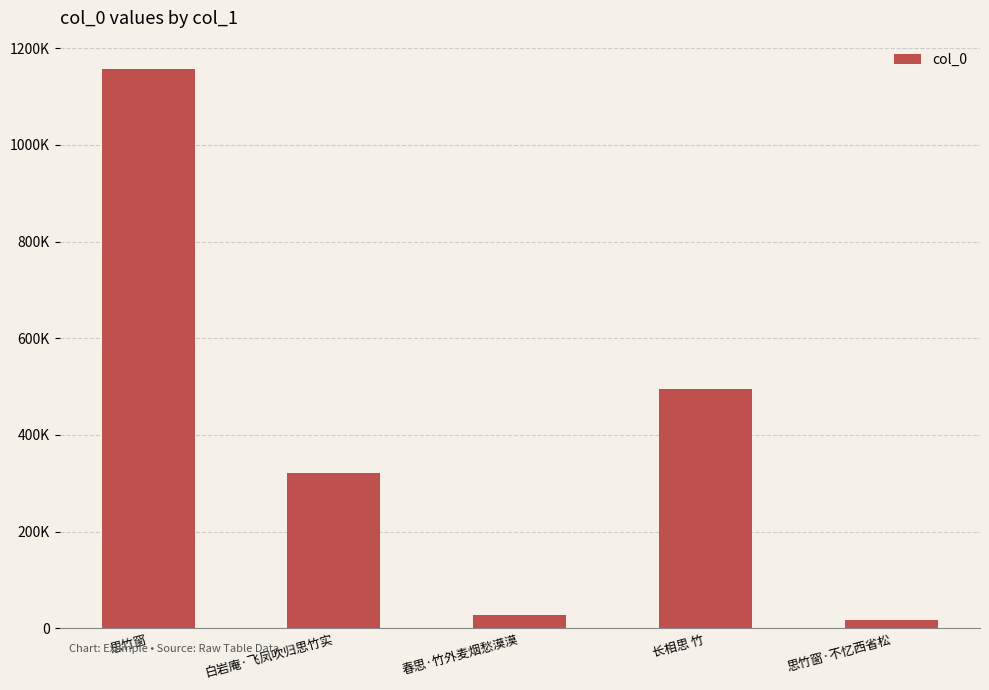

Which category has the highest value across all series?

思竹窗